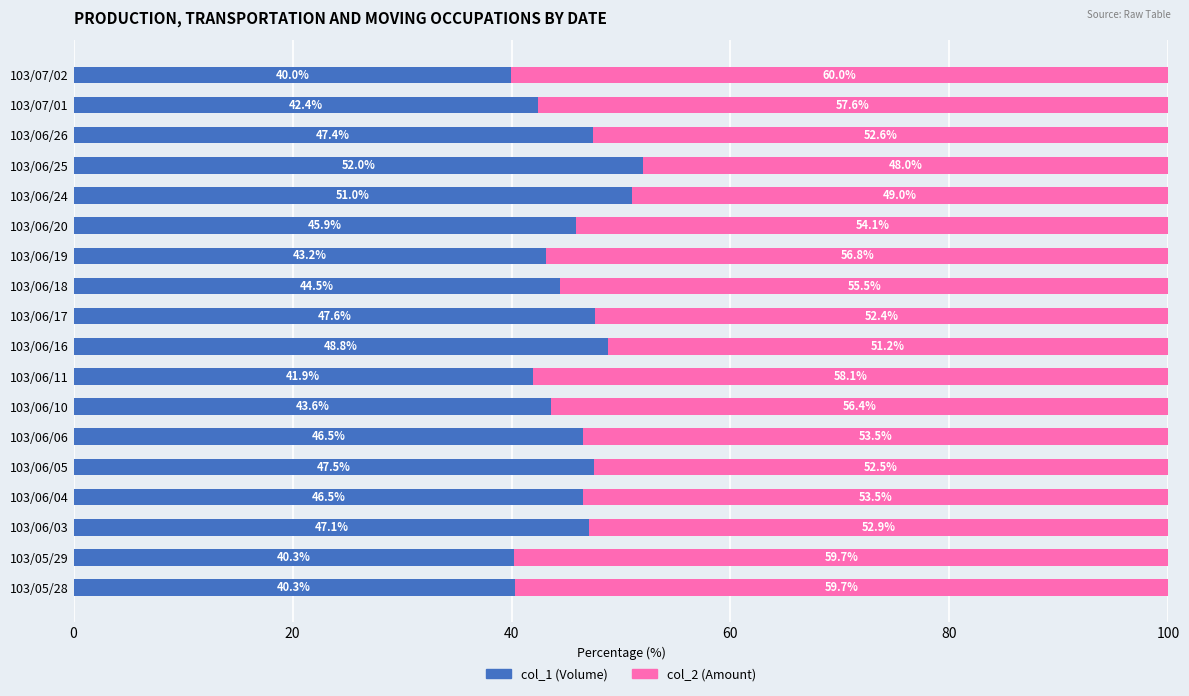

The col_1 (Volume) series shows 64.7 at 103/06/10. True or false?

False